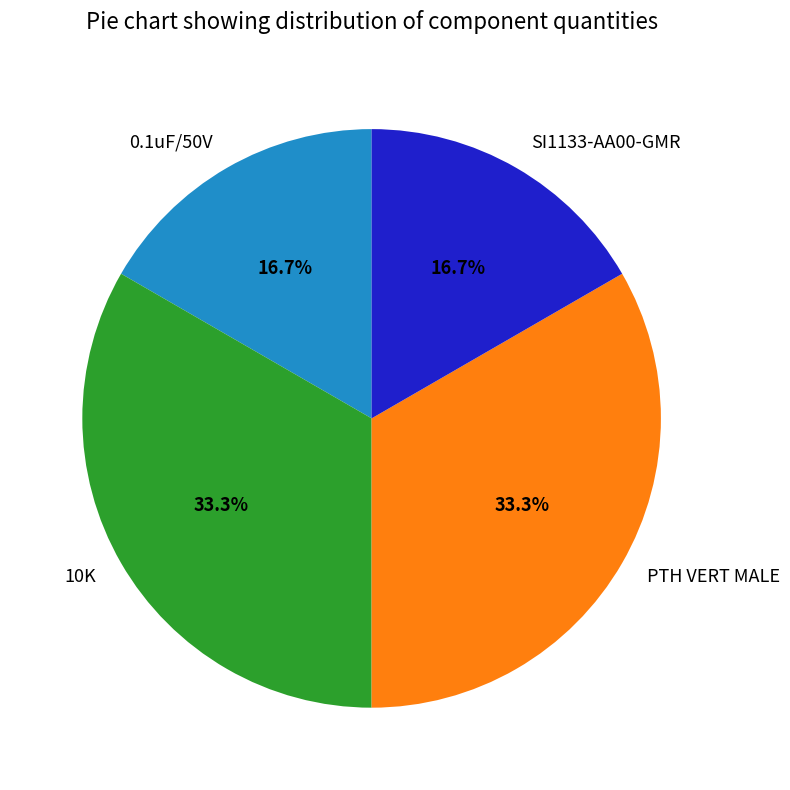

What percentage do 0.1uF/50V and PTH VERT MALE together represent?

50.0%